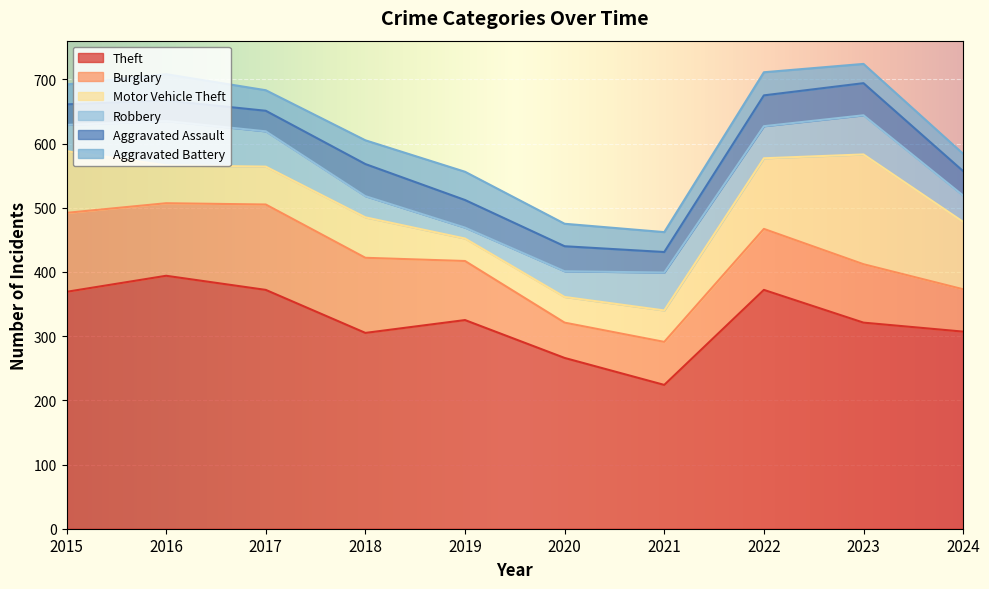

Reading left to right, list all the values displayed in this chart.

Theft: 369	394	372	305	325	266	224	372	321	307
Burglary: 123	113	133	117	92	55	67	95	91	66
Motor Vehicle Theft: 96	59	59	63	35	40	49	110	171	105
Robbery: 41	69	55	33	17	40	59	50	61	41
Aggravated Assault: 32	32	32	50	43	39	32	48	50	38
Aggravated Battery: 31	41	32	37	44	35	31	36	30	27